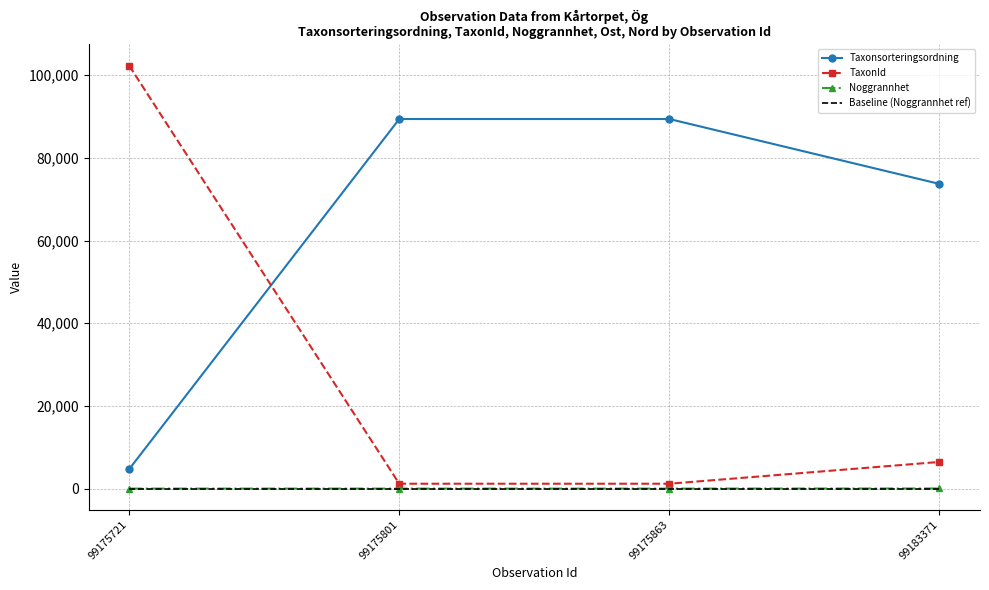

How many distinct data groups are displayed?

4